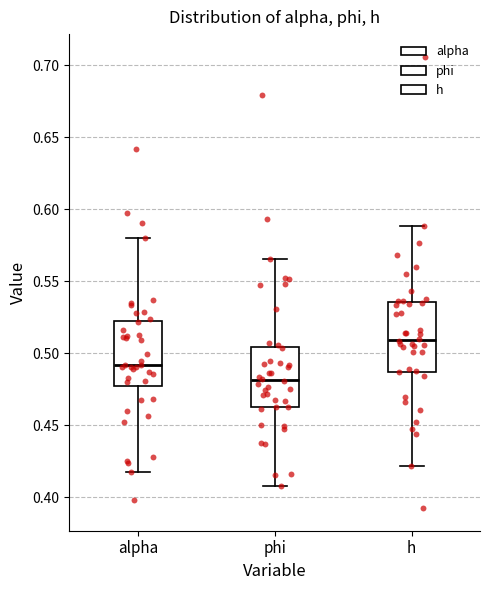

Reading left to right, transcribe this box plot: for each box, give where its median line is, the range the box spans, and where its two whiskers end, as read against the y-axis. The values are not printed on the chart, so give them approximately, as read against the axis.

alpha: median 0.490, box 0.475 to 0.520, whiskers 0.415 to 0.580
phi: median 0.480, box 0.465 to 0.505, whiskers 0.410 to 0.565
h: median 0.510, box 0.485 to 0.535, whiskers 0.420 to 0.590